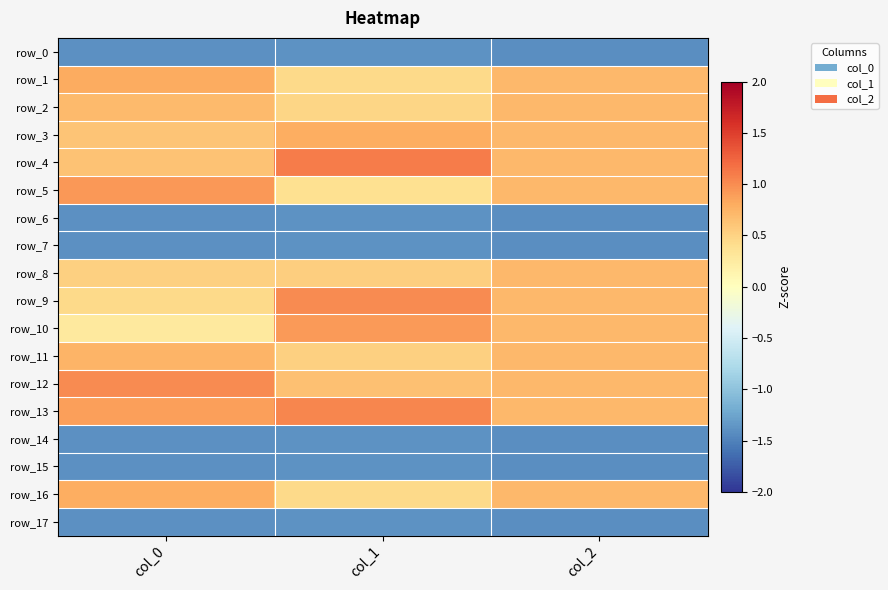

At col_1, list the series in order from largest to smallest.

row_4, row_13, row_9, row_10, row_3, row_12, row_8, row_11, row_2, row_16, row_1, row_5, row_0, row_6, row_7, row_14, row_15, row_17